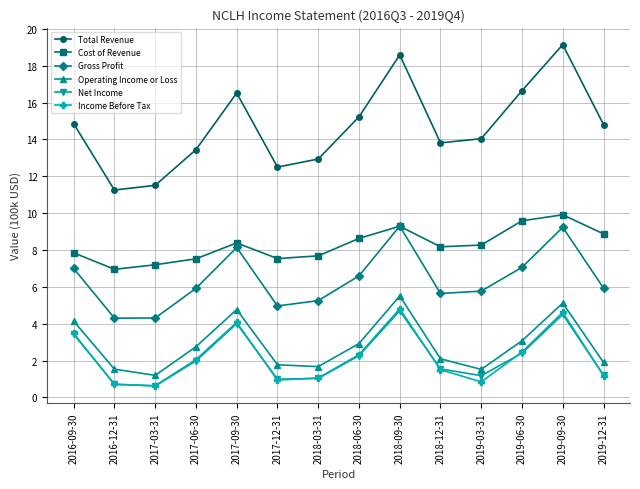

True or false: Income Before Tax has a value of 2.1 at 2017-06-30.

True